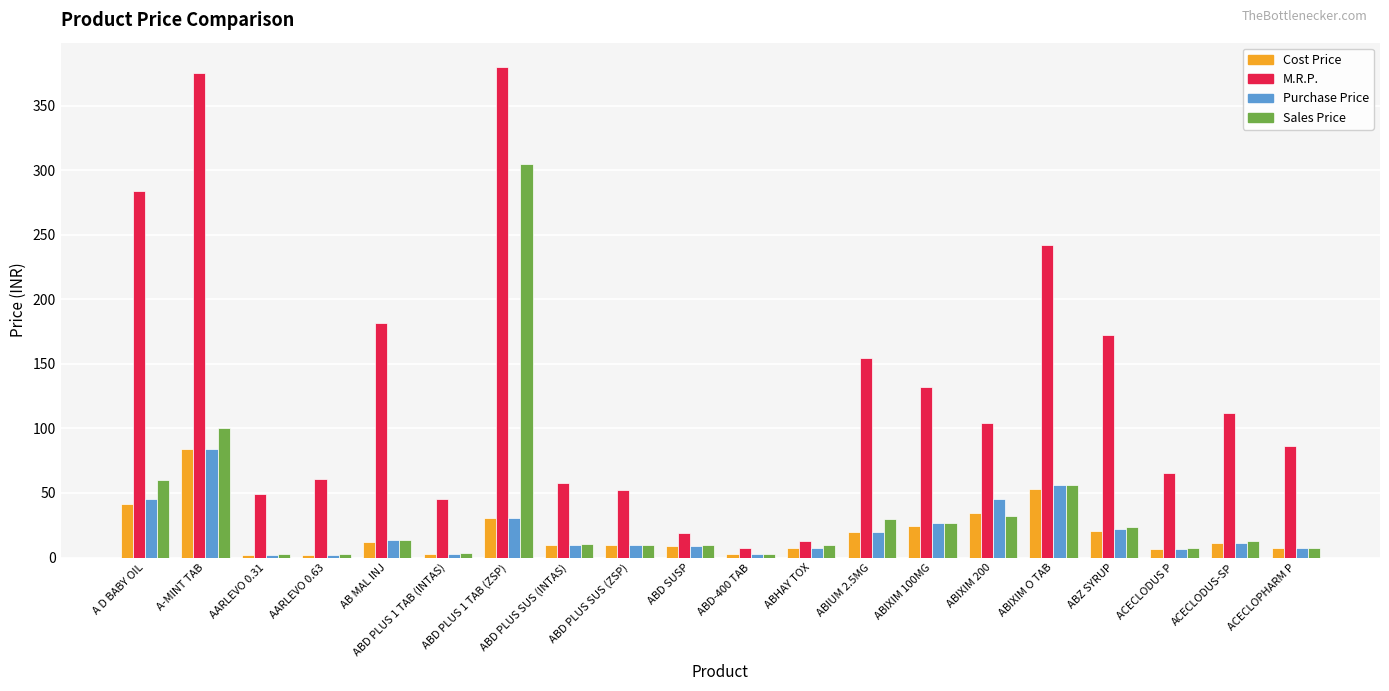

How many data points does each series have?

20